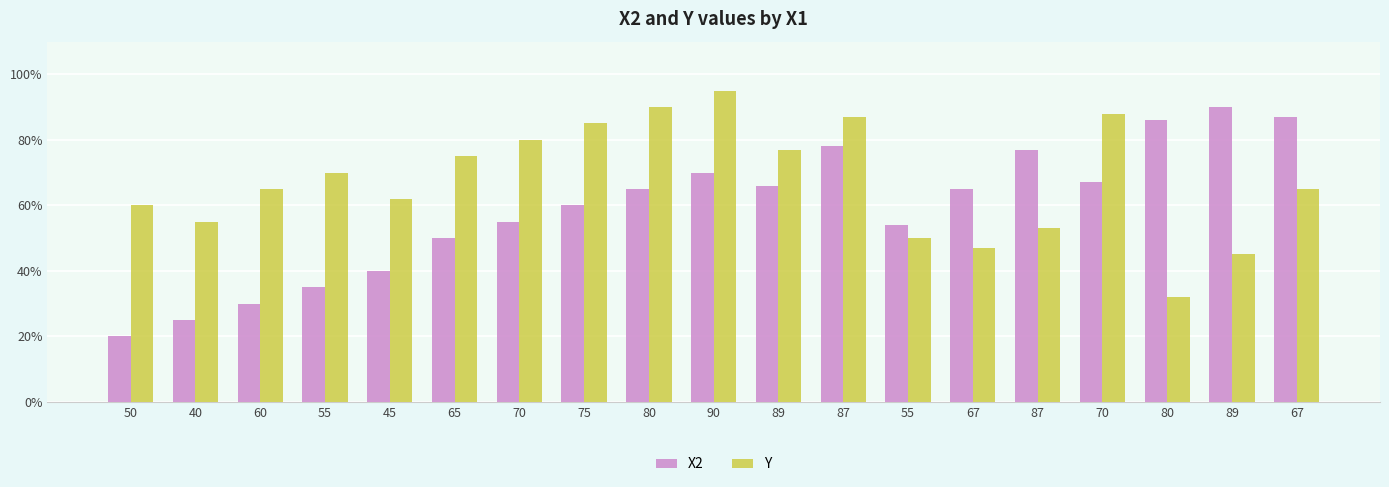

Is the value of X2 at 70 greater than the value of Y at 87?

No